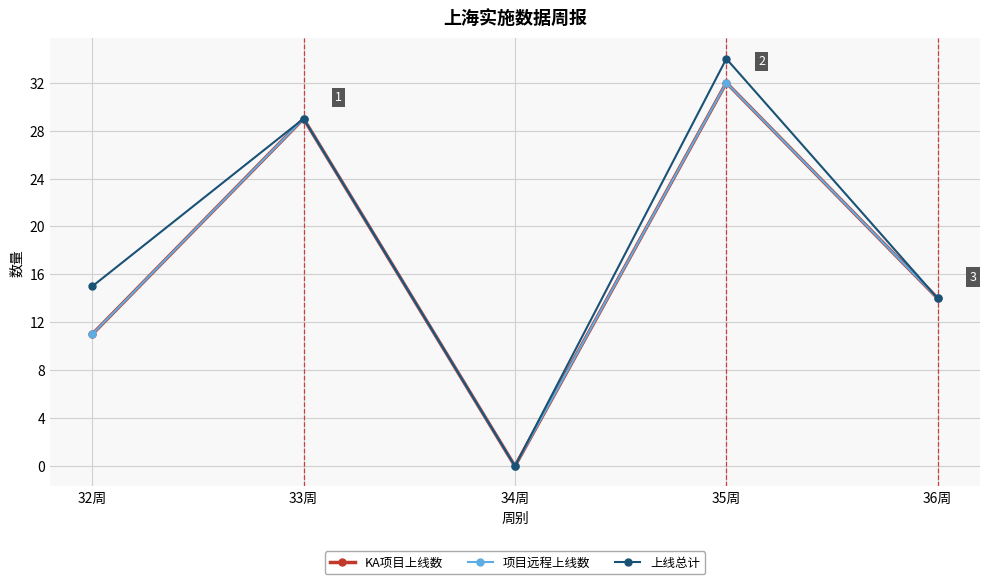

Does the chart have visible grid lines?

Yes